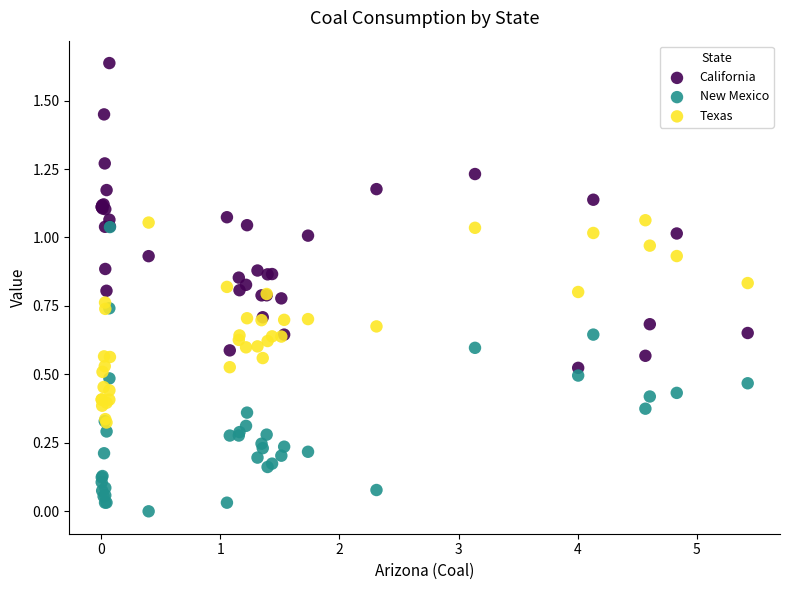

Which series reaches the minimum Y coordinate?

New Mexico